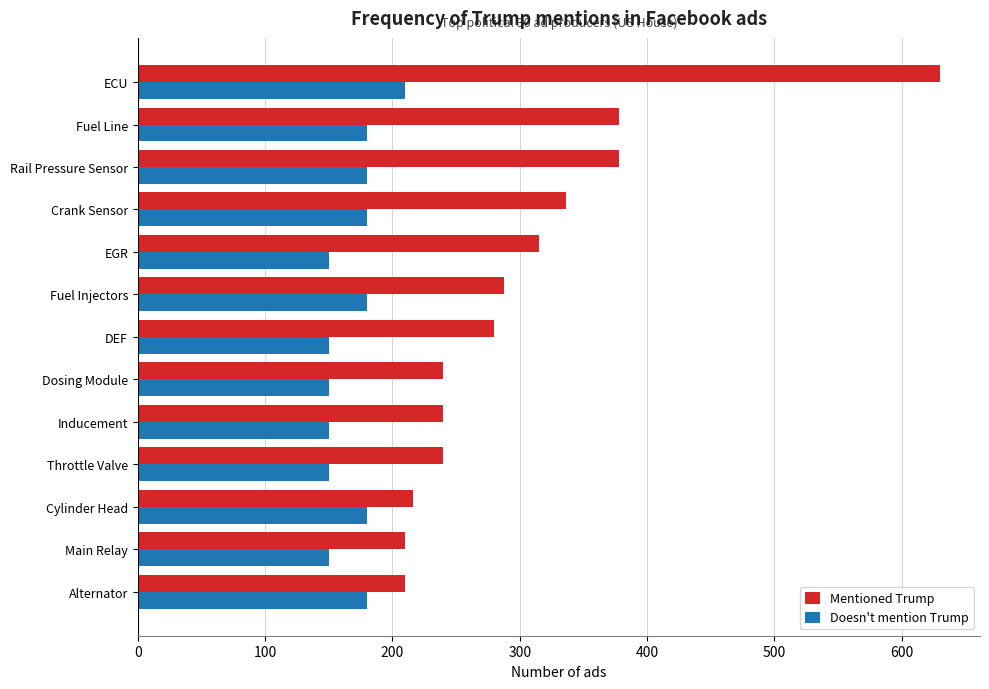

Count the number of data series in this chart.

2